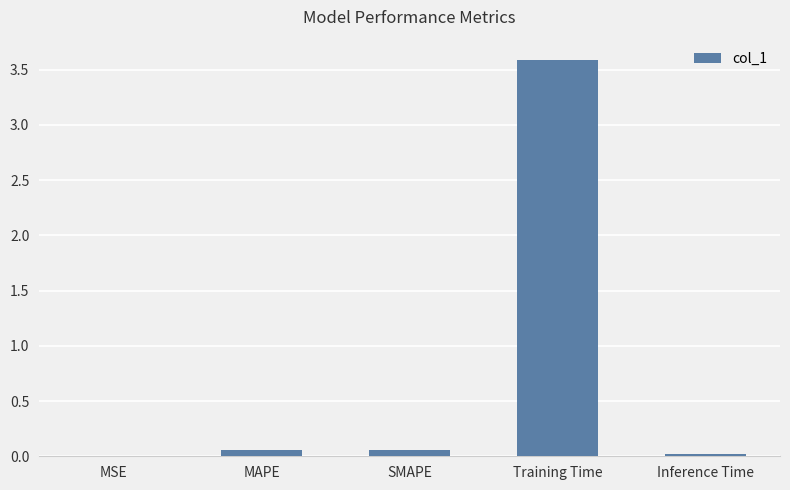

Are the bars horizontal?

No